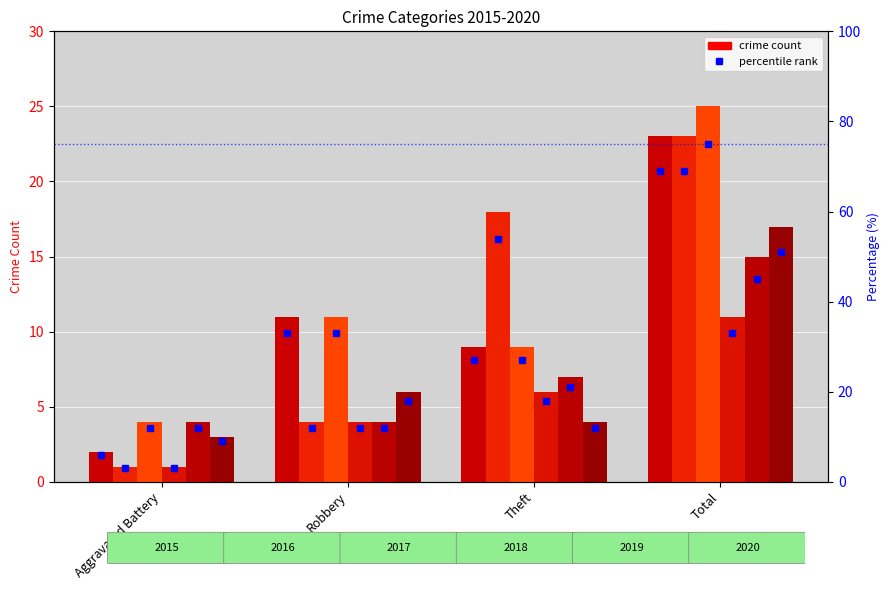

What is the label of the 3rd bar from the left?

Theft